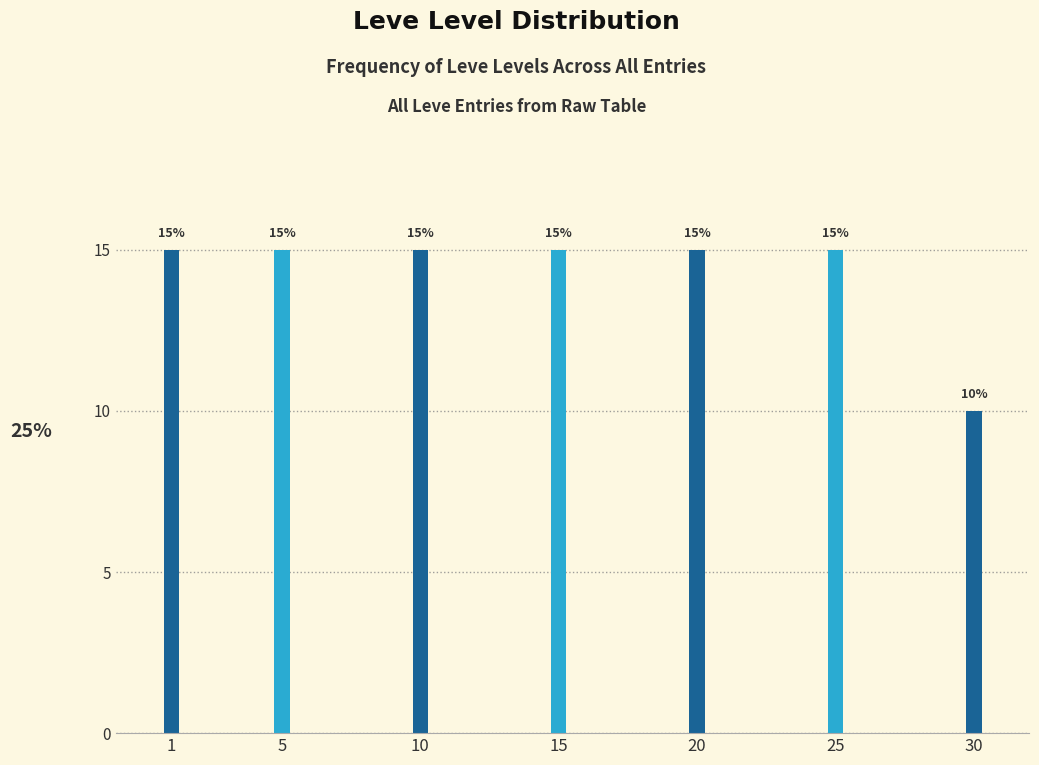

Reading right to left, transcribe all the data shown in this chart.

10	15	15	15	15	15	15